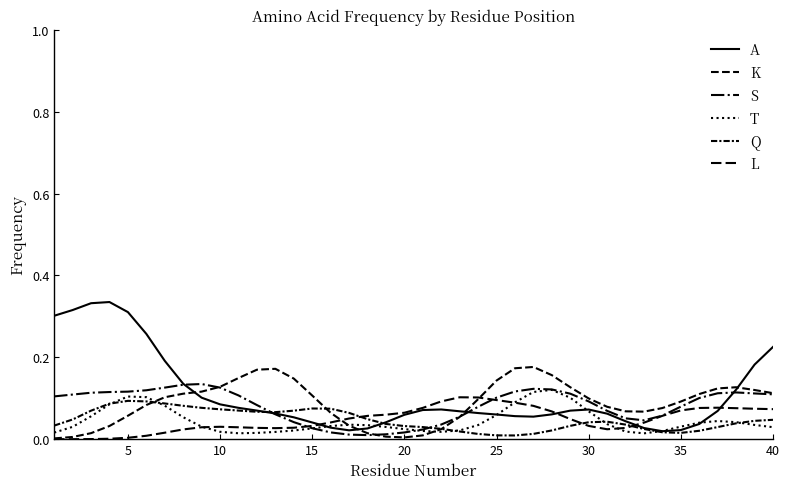

Is this an area chart (filled region under the line)?

No